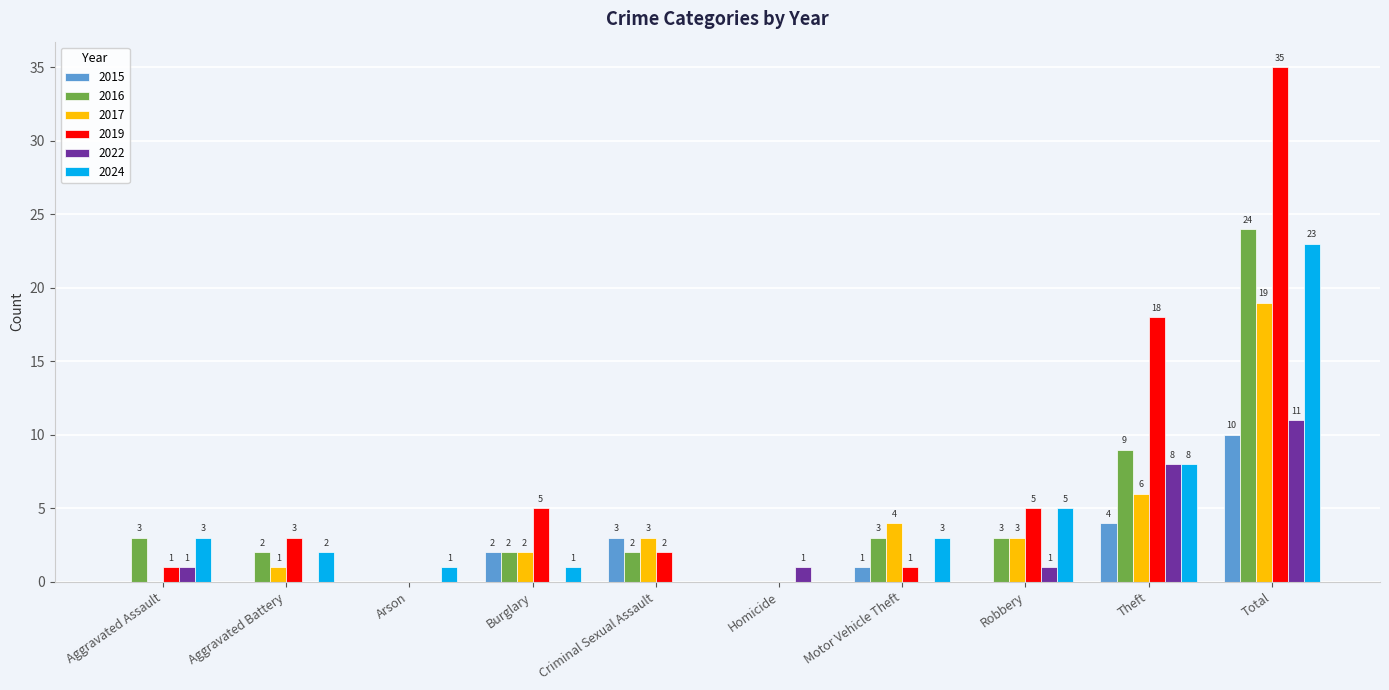

True or false: 2017 has a value of 0 at Aggravated Assault.

True